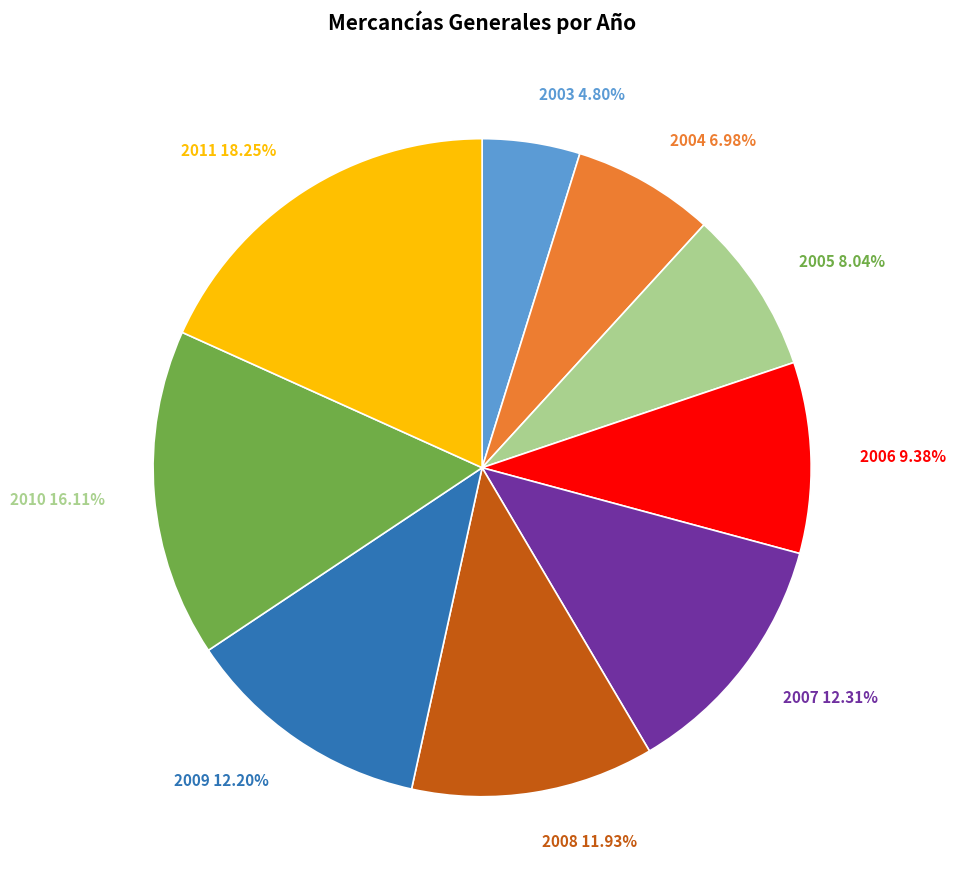

Is there any slice that represents more than half of the pie?

No